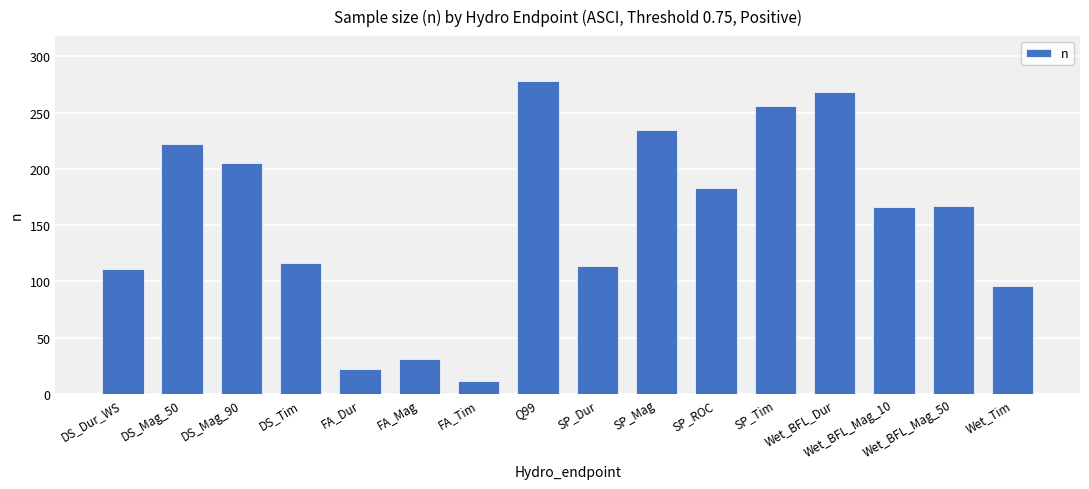

What is the label of the 12th bar from the right?

FA_Dur